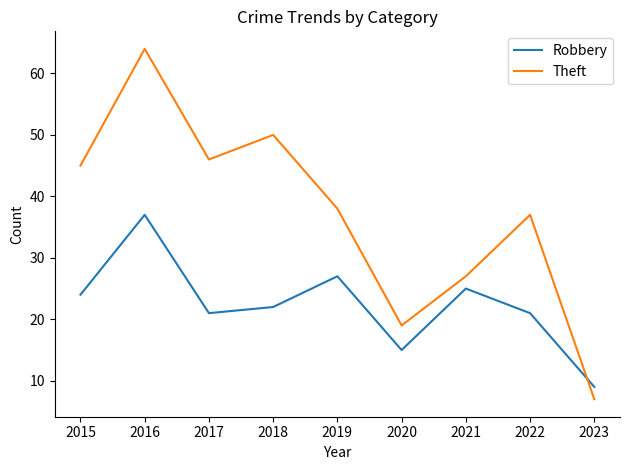

Is it true that Robbery equals 8 at 2019?

False